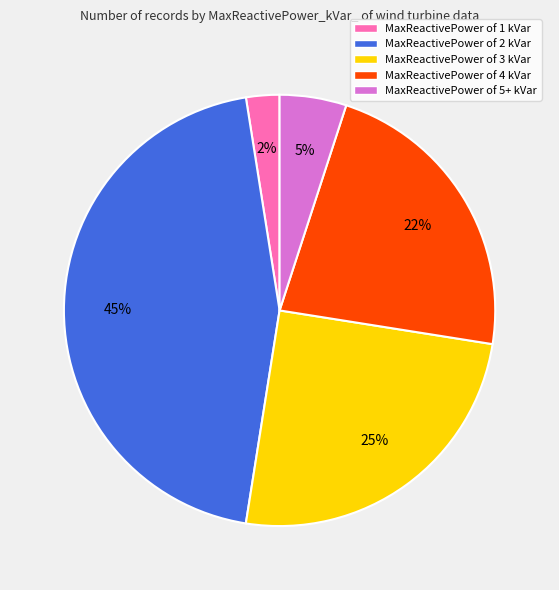

Do MaxReactivePower of 1 kVar and MaxReactivePower of 5+ kVar together represent more than half of the pie?

No